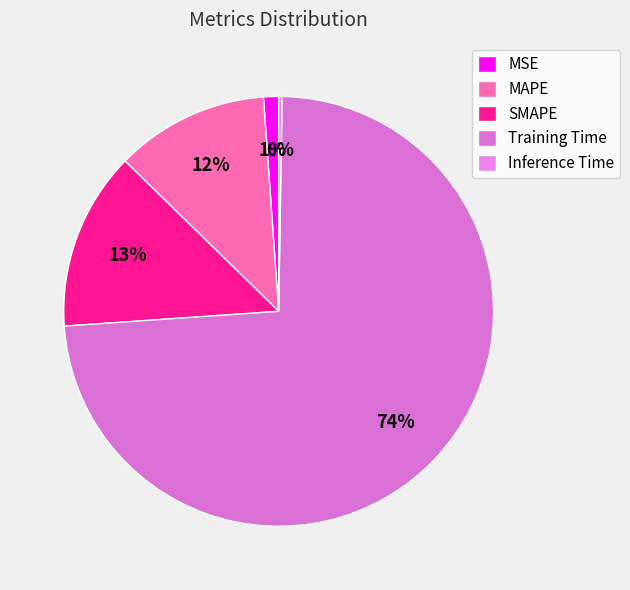

Which has a higher value, MAPE or Training Time?

Training Time